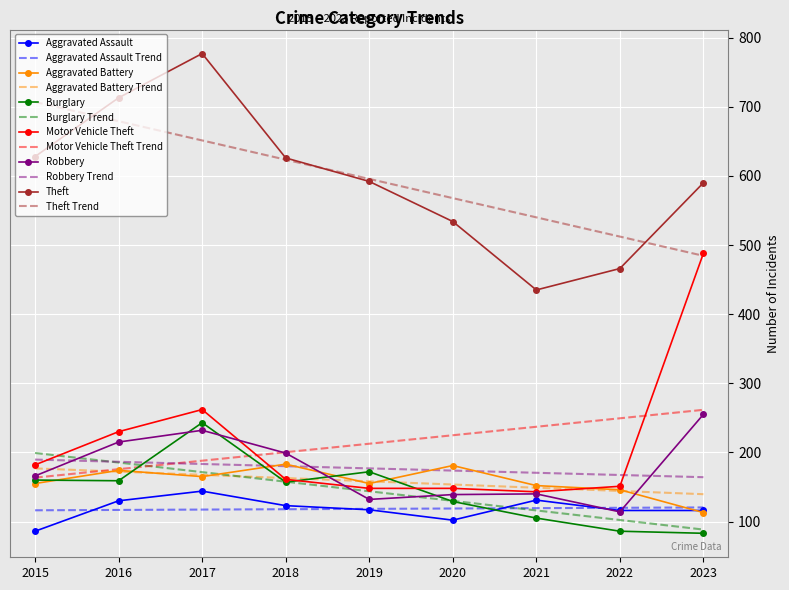

At which category is the sum across all series the highest?

2017